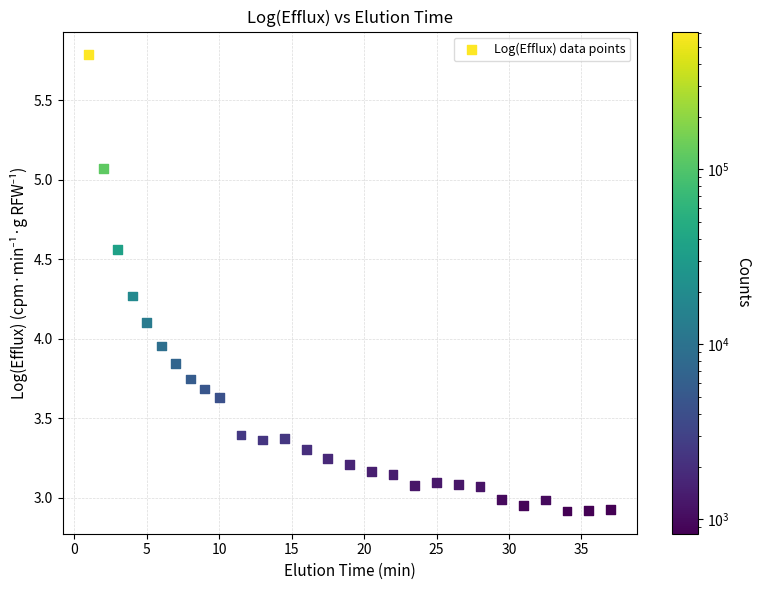

How many data points are displayed?

28